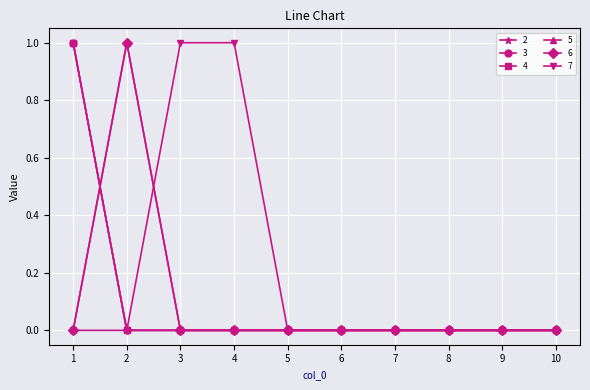

Which series has the largest total across all categories?

7